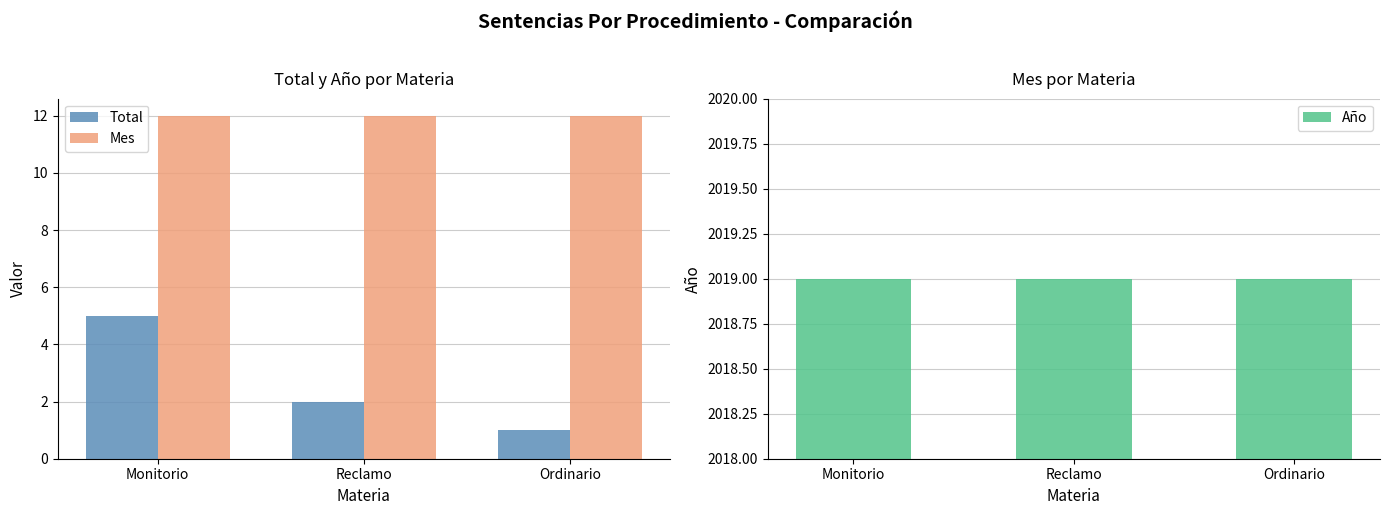

What are all the series names shown in the legend?

Total, Mes, Año